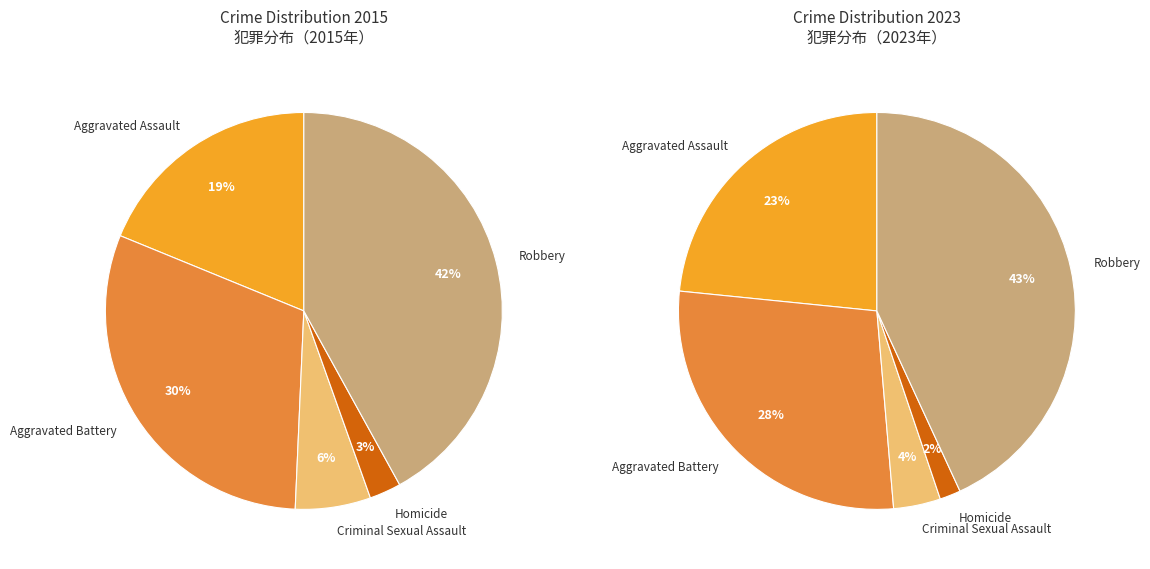

To the nearest percent, what is the difference between the largest and smallest slice percentages?

39%